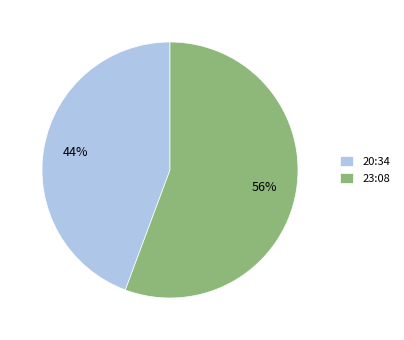

The 23:08 slice represents 56% of the pie. True or false?

True